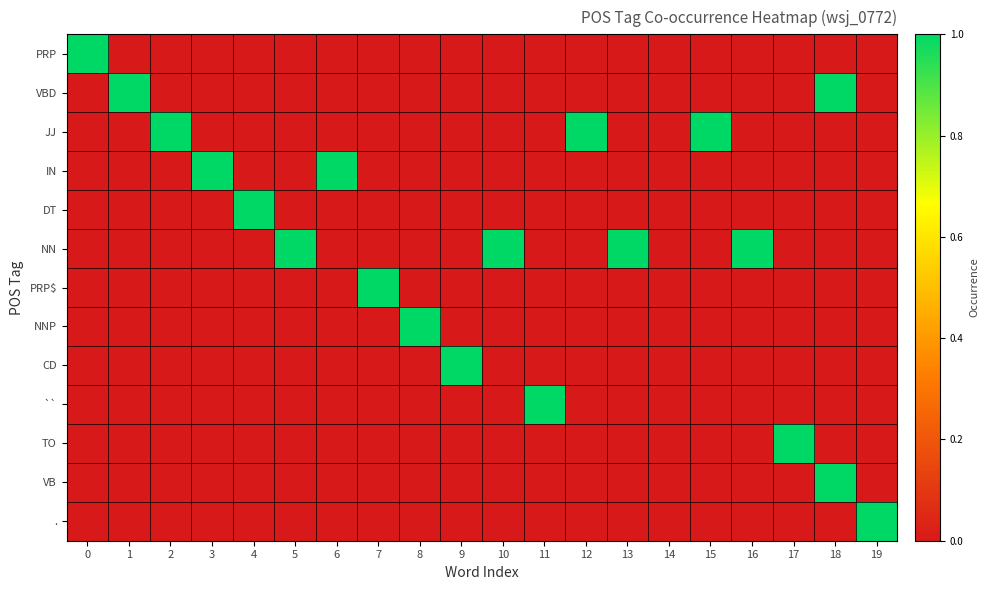

Between 5 and 7, which series saw the biggest shift?

NN